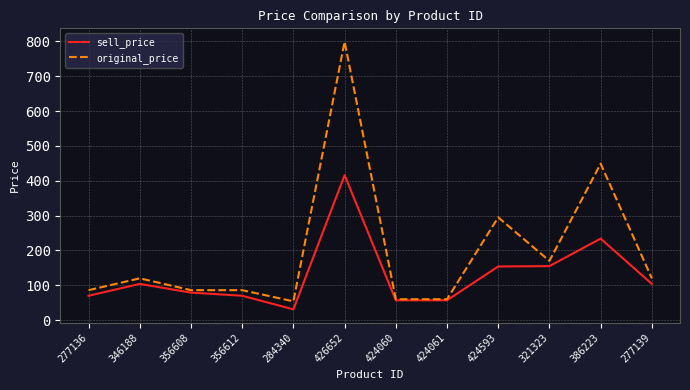

What value does the sell_price series have at 284340?

31